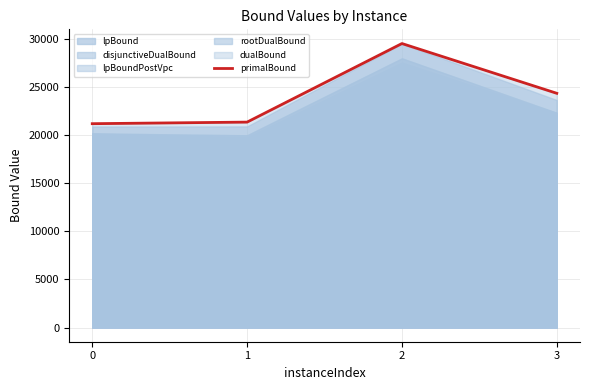

What is the minimum value shown in the chart?

21166